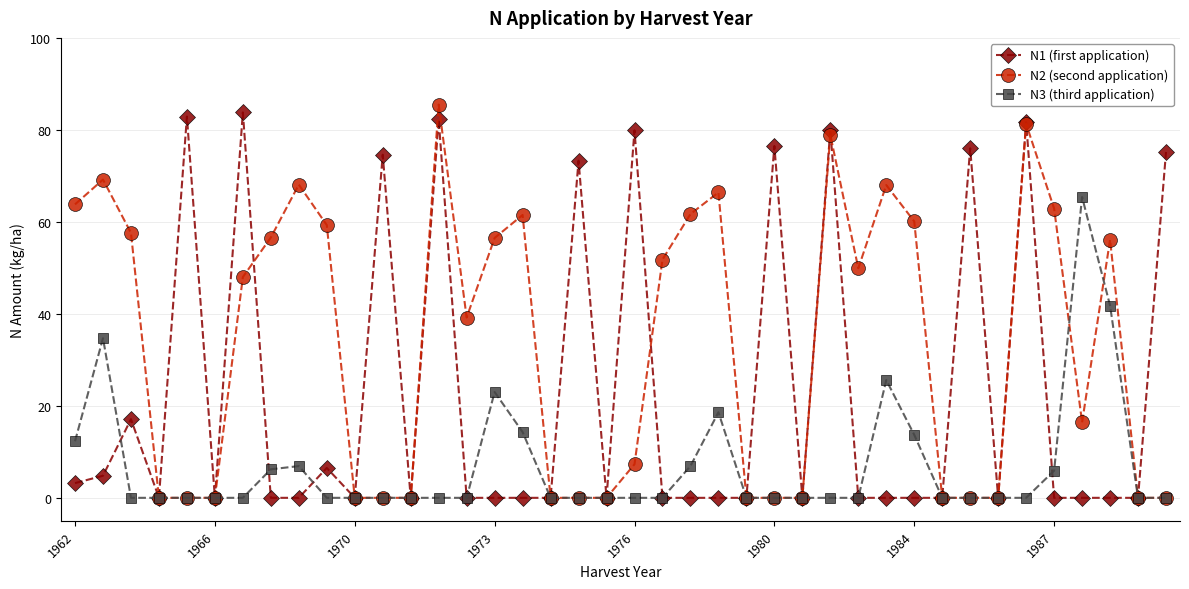

Rank the series by their average value, from lowest to highest.

N3 (third application), N1 (first application), N2 (second application)